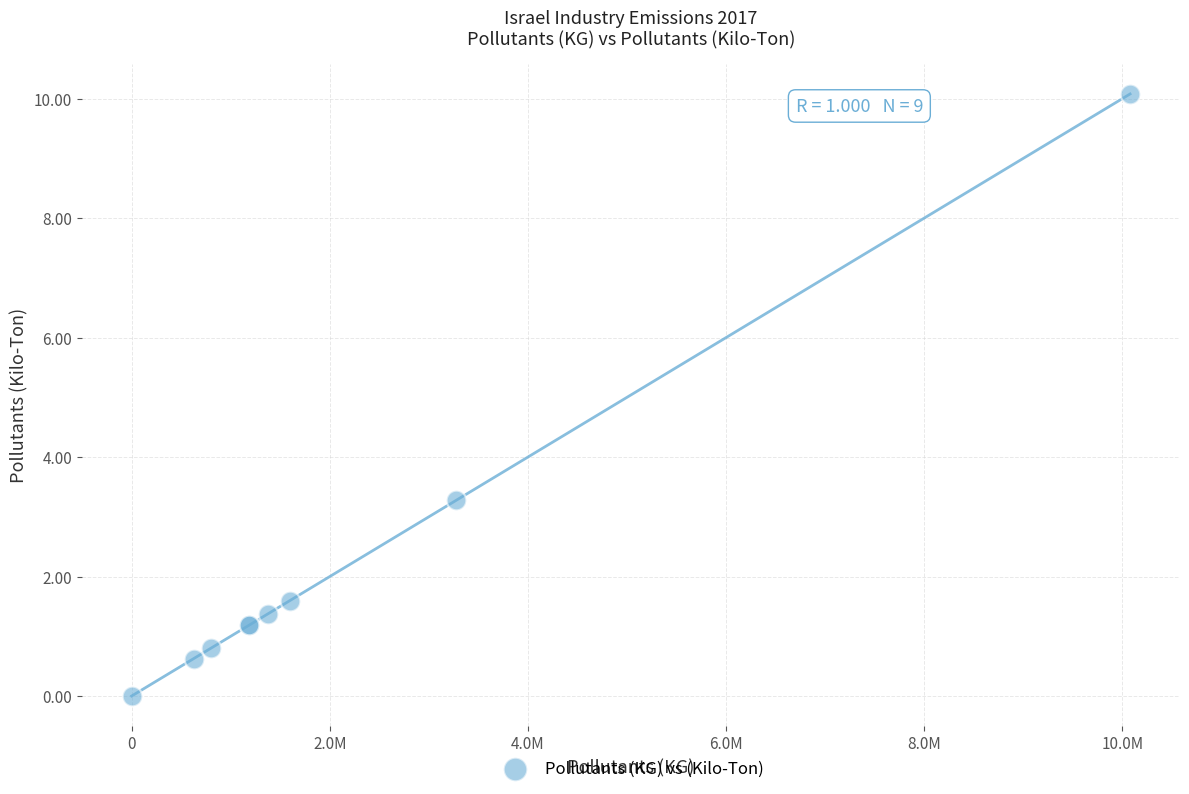

What Y value in the scatter plot is closest to 5?

3.3